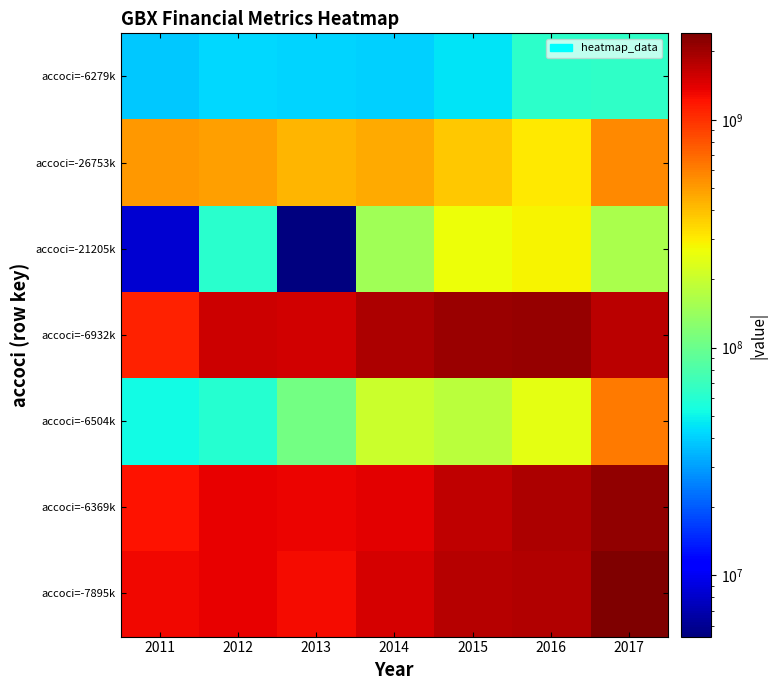

How many categories are shown in the chart?

7